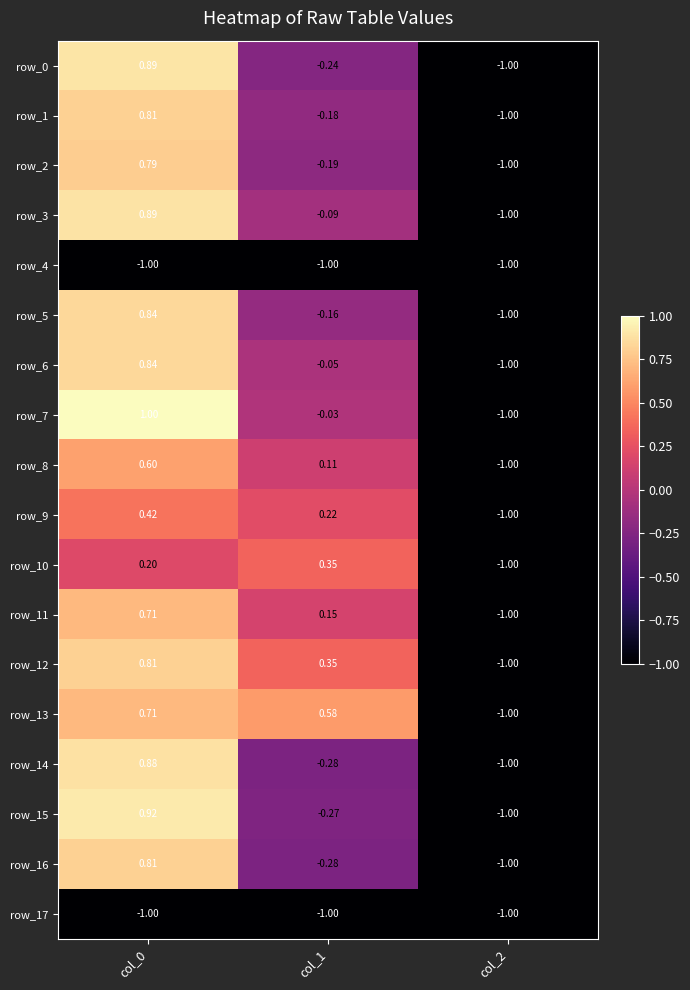

Which series has the largest range (max minus min)?

row_7